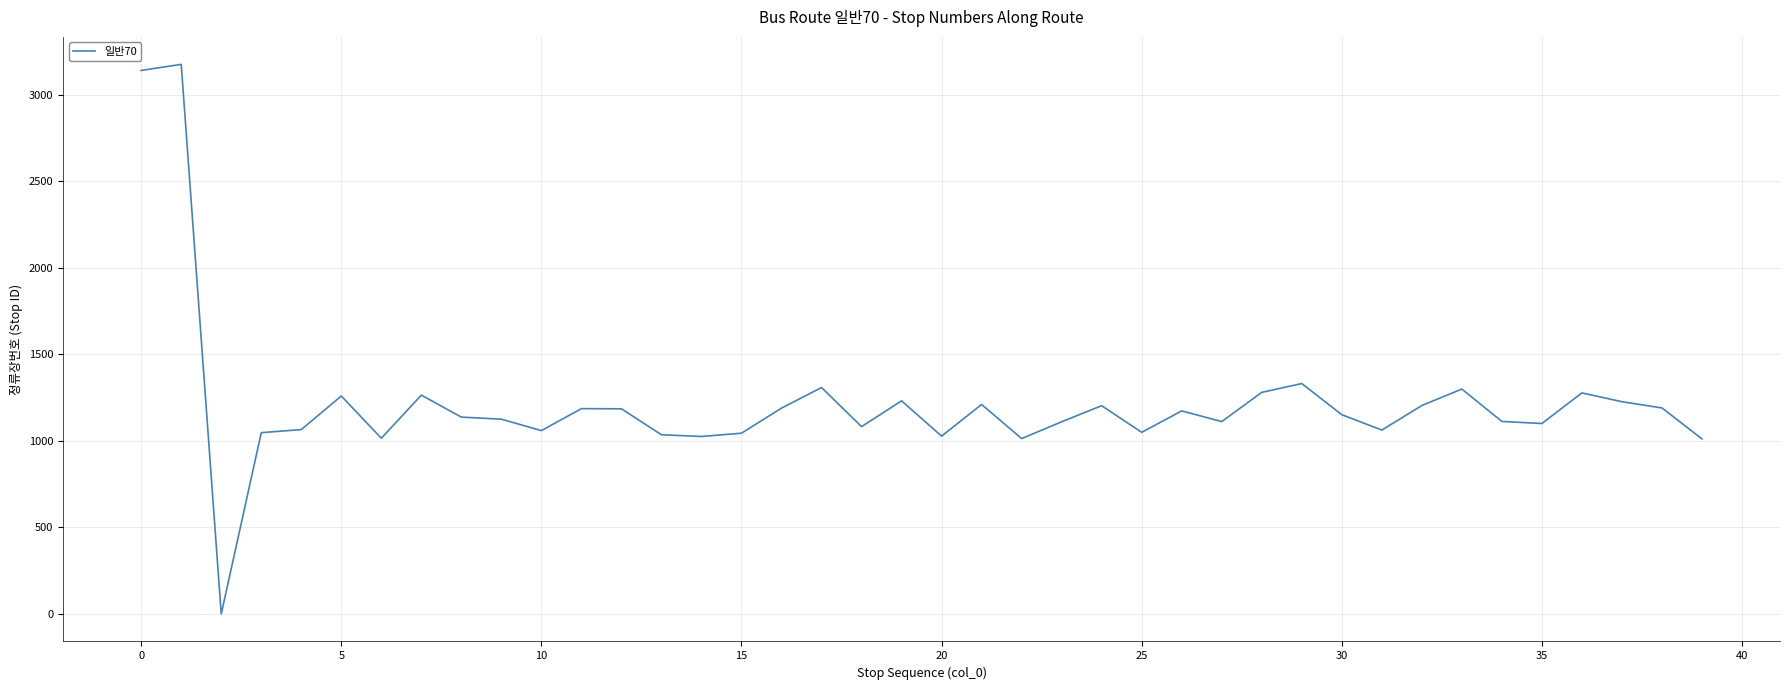

What is the maximum value shown in the chart?

3177